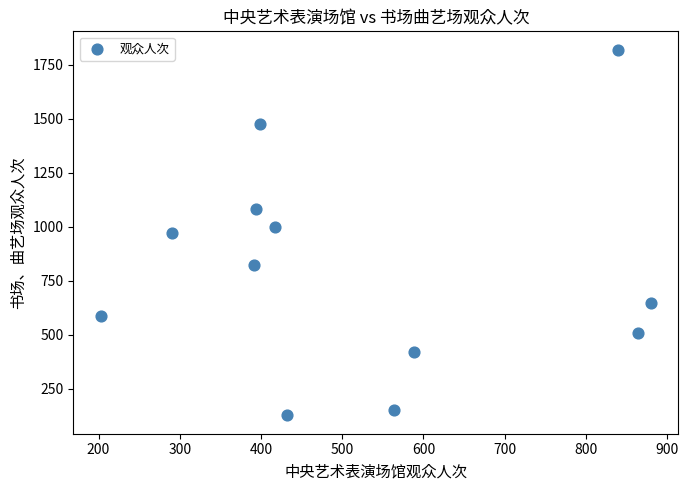

What is the average X value?

521.8